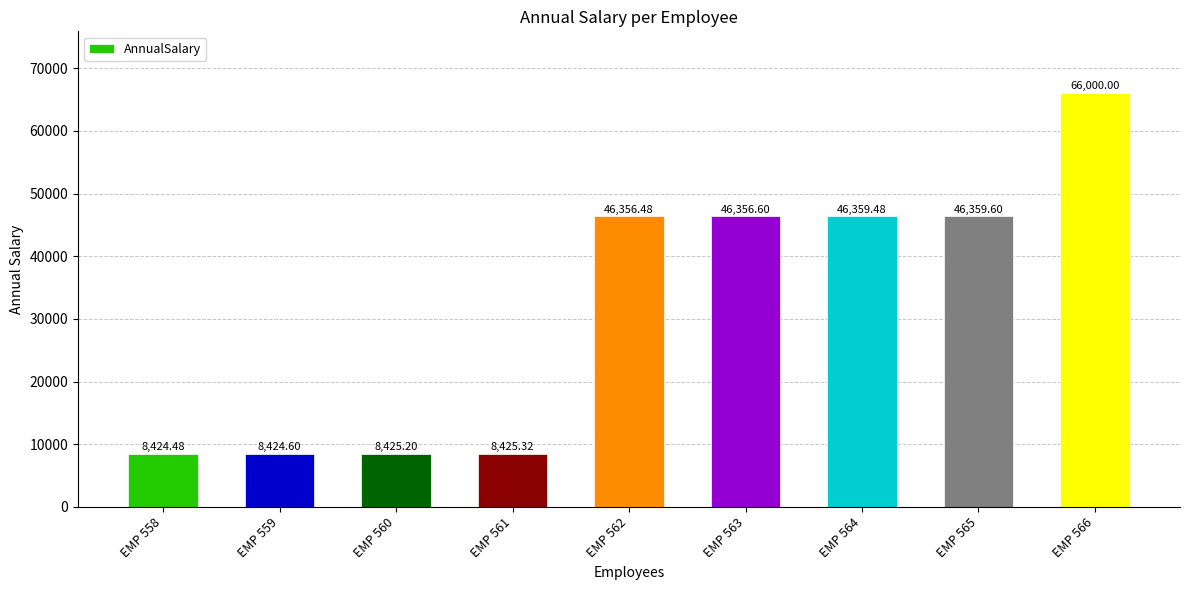

Are the bars grouped side by side (vs. stacked)?

No